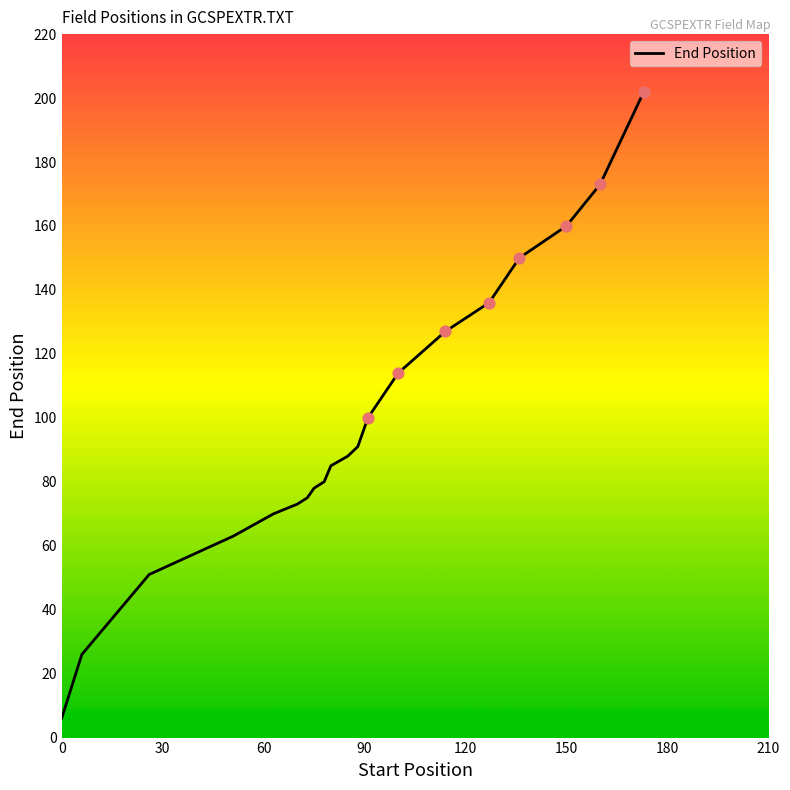

What is the maximum value shown in the chart?

202